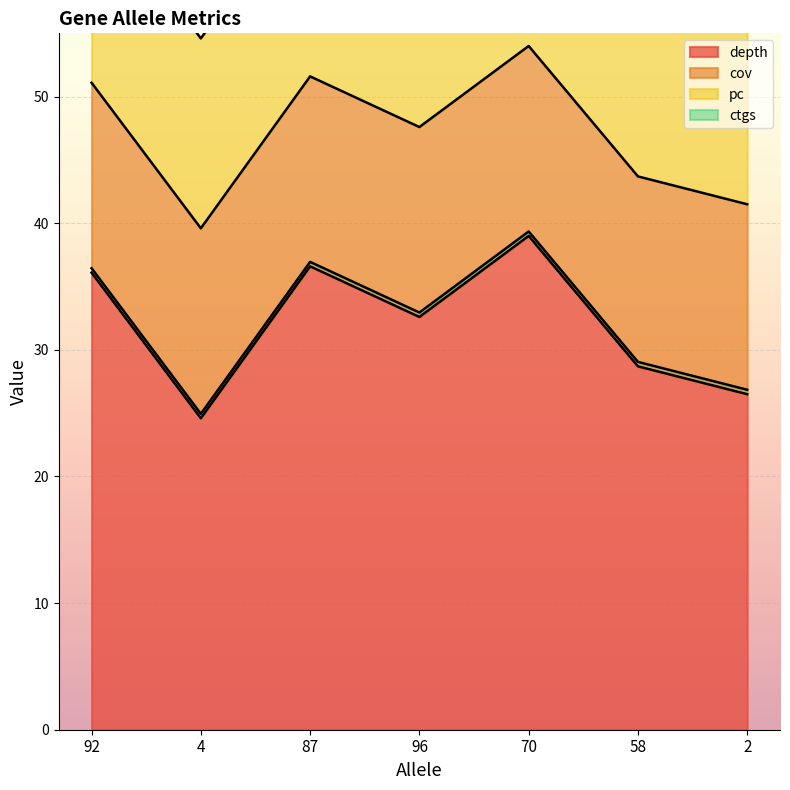

At which category does depth reach its first local peak?

87